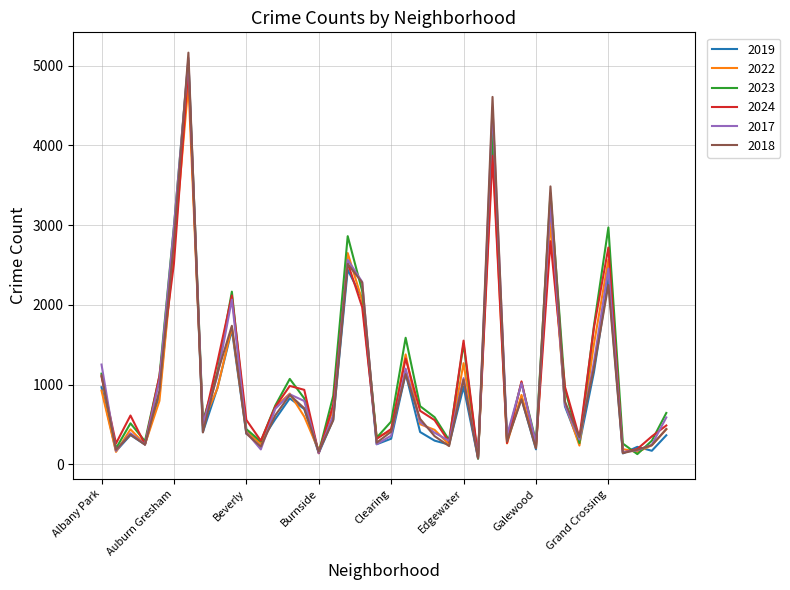

Which series ends up on top after the final intersection of 2018 and 2017?

2017